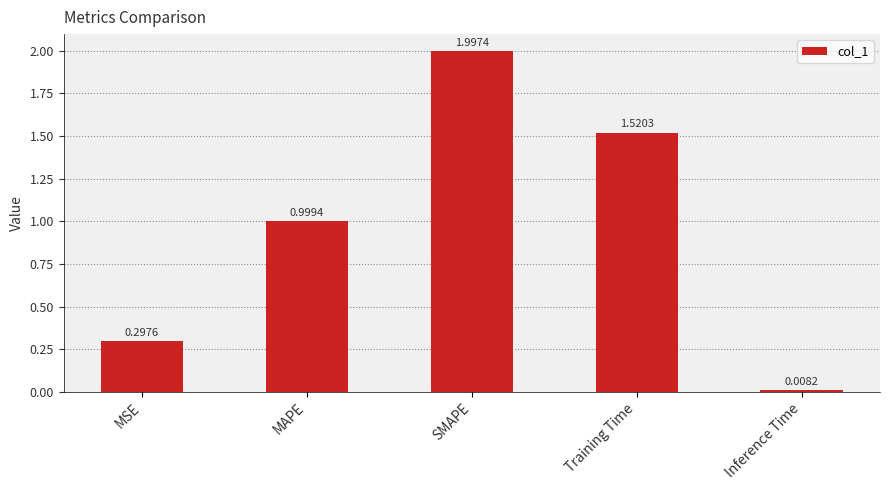

Which label corresponds to the smallest value in the chart?

Inference Time